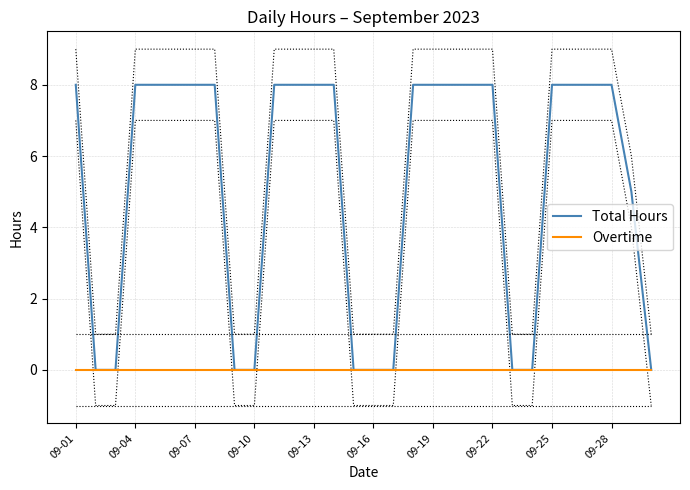

True or false: Total Hours has more than 0 interior local peaks.

False